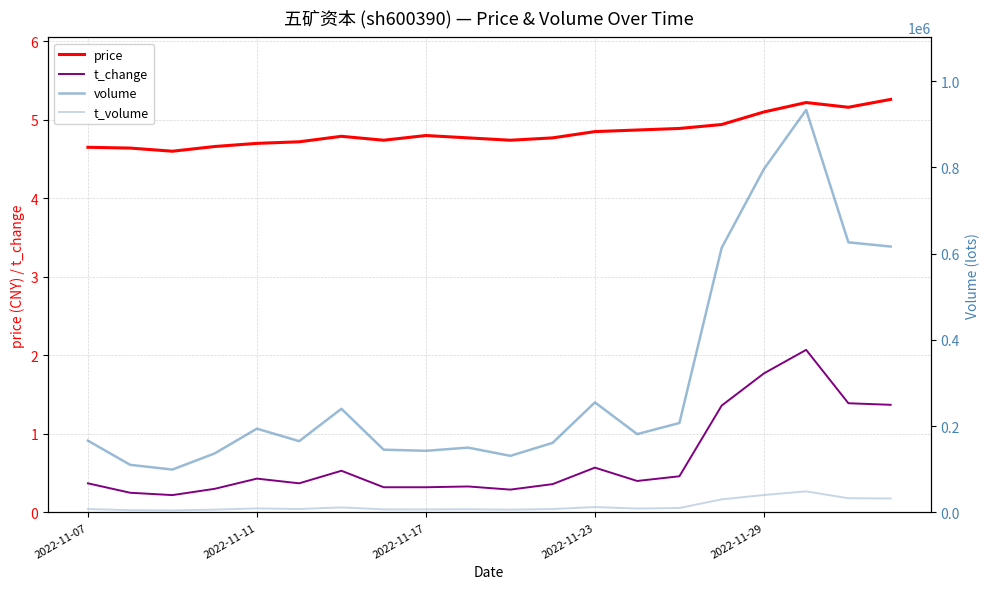

True or false: t_change and price cross at least once.

False